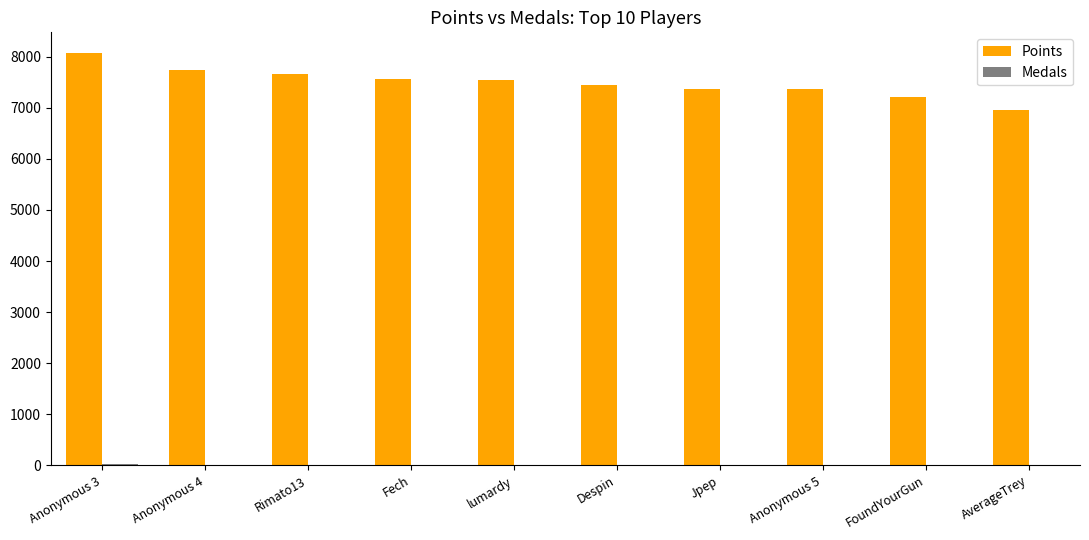

What is the greatest value displayed?

8075